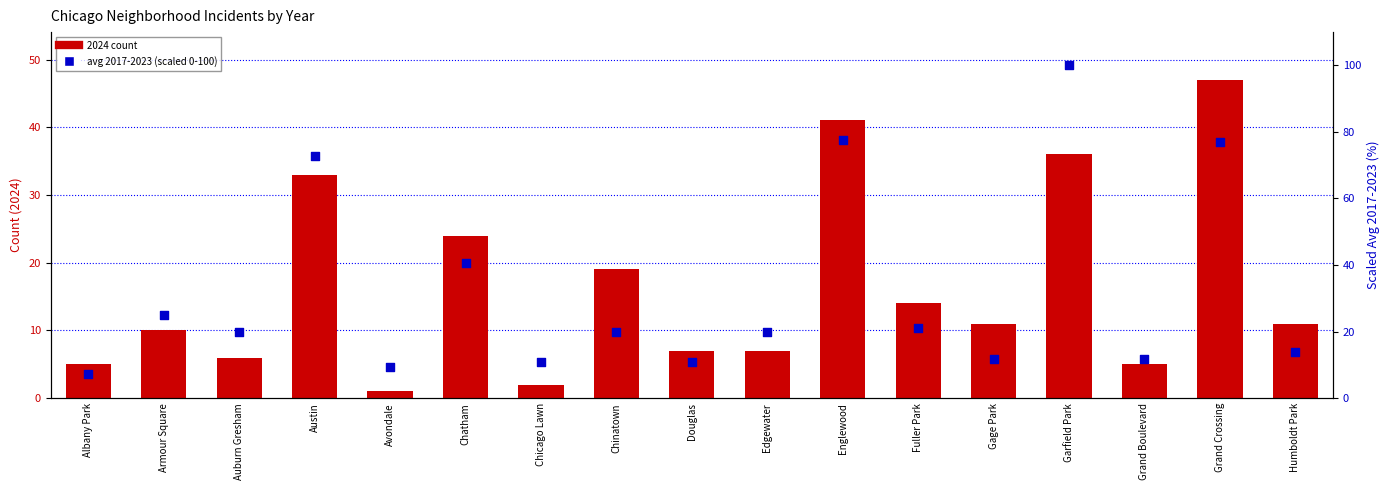

Which series contains the highest Y value?

avg other years (scaled)